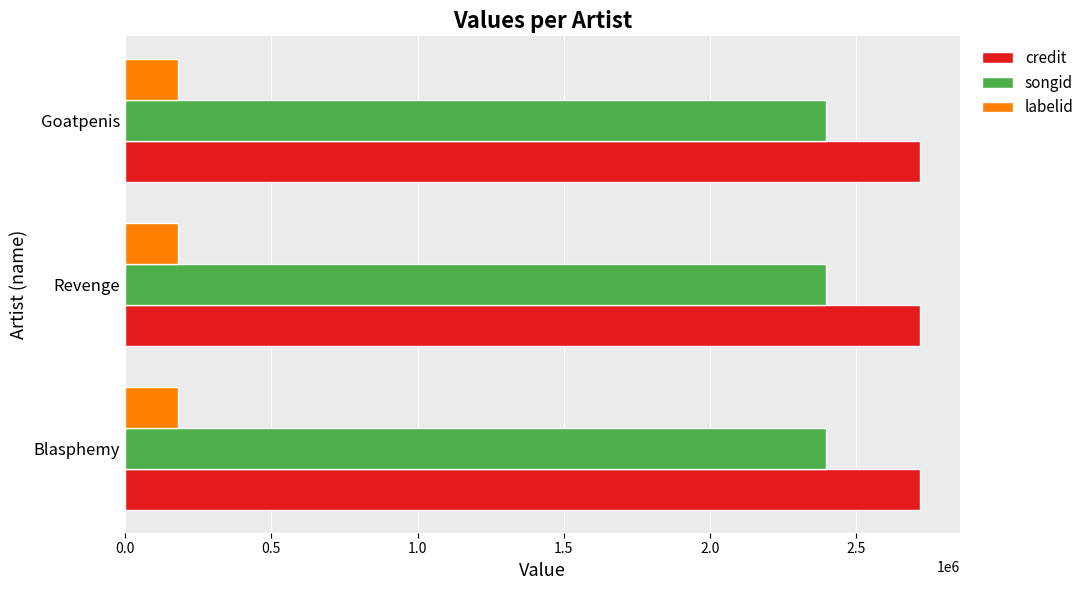

What is the total value across all series at Goatpenis?

5296245